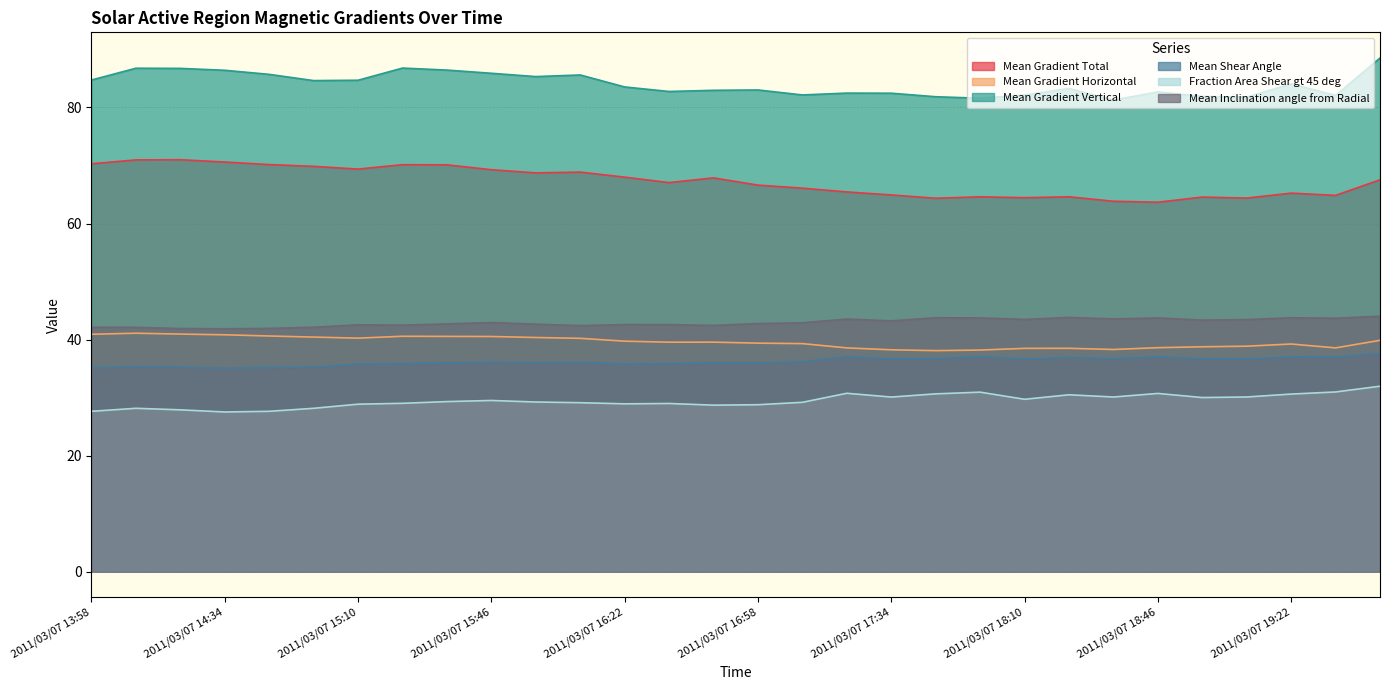

Where is Mean Shear Angle nearest to the value 36?

2011/03/07 15:34